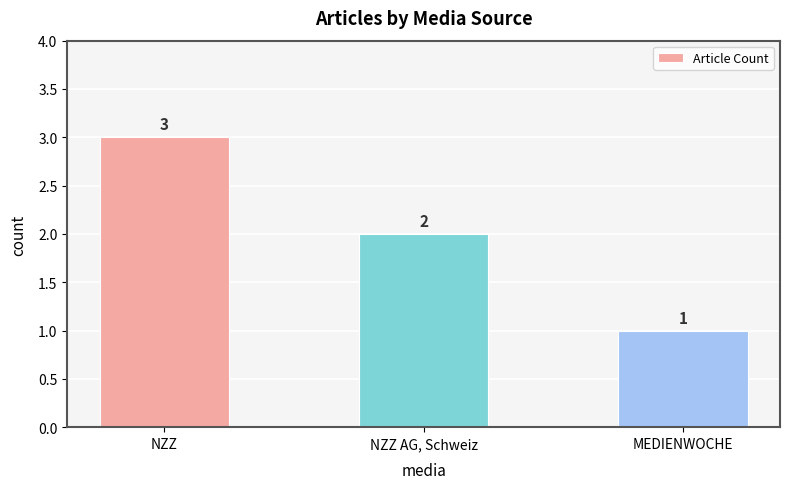

Reading left to right, extract all data points from this chart.

NZZ=3	NZZ AG, Schweiz=2	MEDIENWOCHE=1